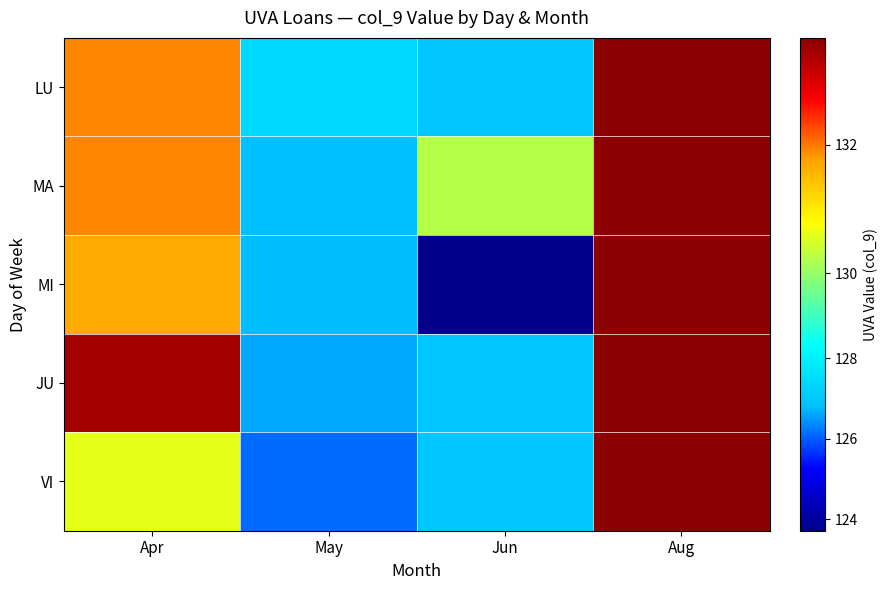

Count the number of categories in the chart.

4